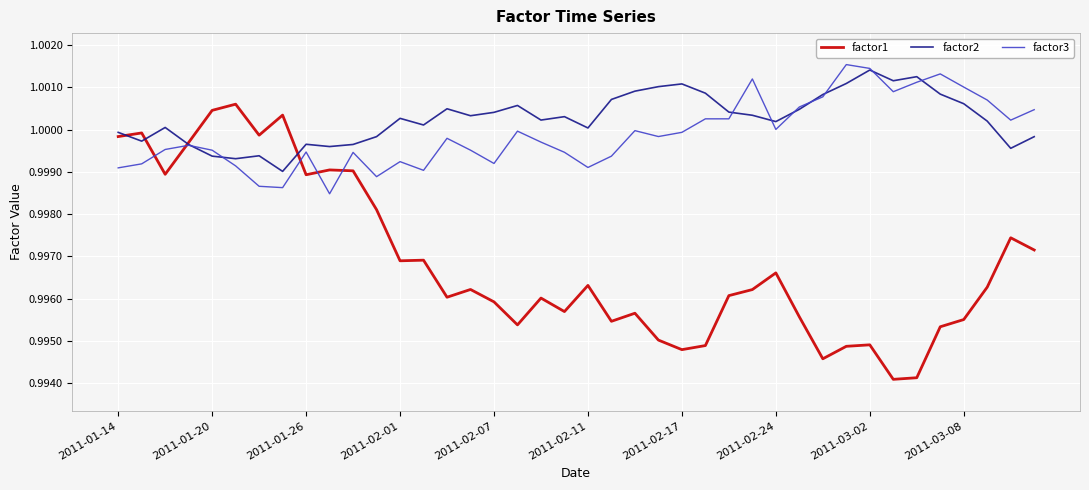

True or false: factor1 has more than 0 interior local peaks.

True